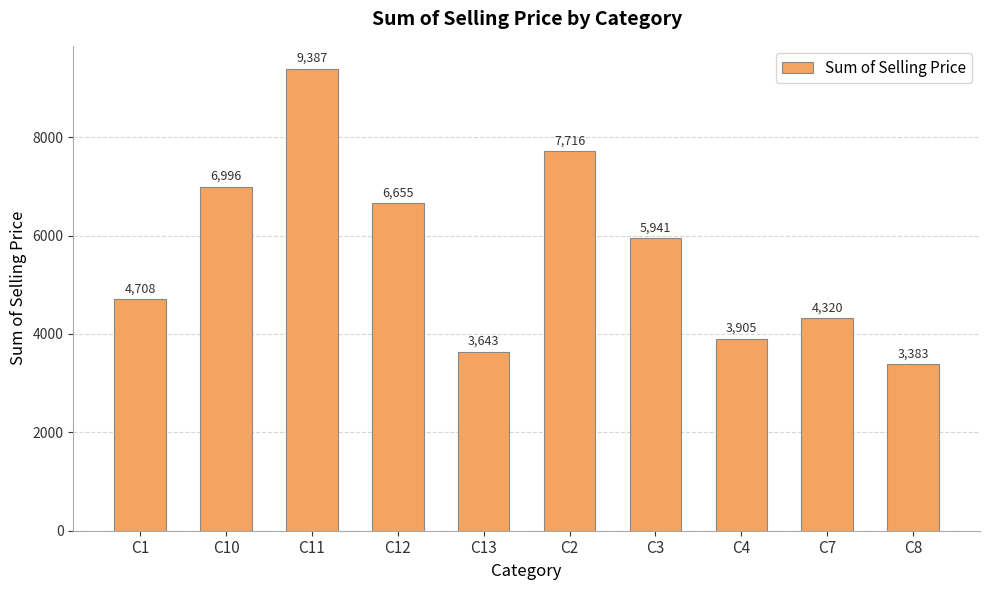

Rank the categories by value from lowest to highest.

C8, C13, C4, C7, C1, C3, C12, C10, C2, C11